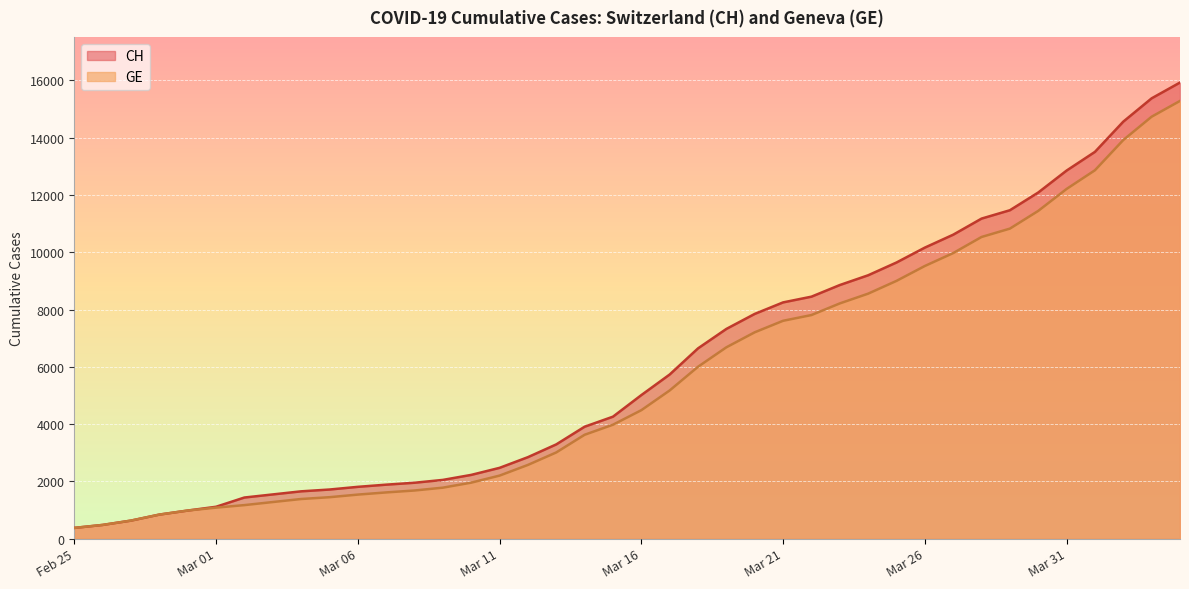

Between 2020-03-07 and 2020-04-02, which series saw the biggest shift?

CH